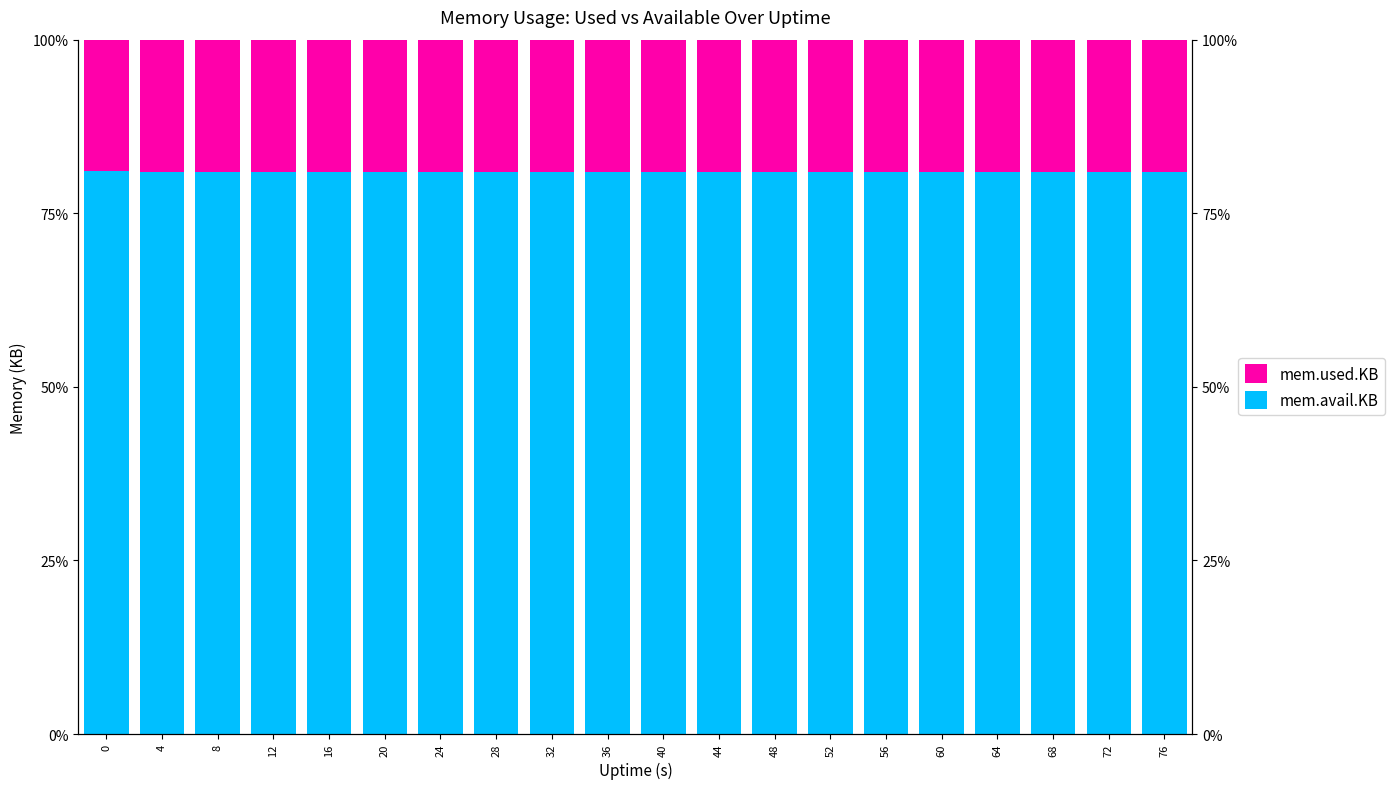

Reading left to right, what are all the values shown in this chart?

mem.avail.KB: 0=81.0	4=80.9	8=80.9	12=80.9	16=80.9	20=80.9	24=80.9	28=80.9	32=80.9	36=80.9	40=80.9	44=80.9	48=80.9	52=80.9	56=80.9	60=80.9	64=80.9	68=80.9	72=80.9	76=80.9
mem.used.KB: 0=19.0	4=19.1	8=19.1	12=19.1	16=19.1	20=19.1	24=19.1	28=19.1	32=19.1	36=19.1	40=19.1	44=19.1	48=19.1	52=19.1	56=19.1	60=19.1	64=19.1	68=19.1	72=19.1	76=19.1